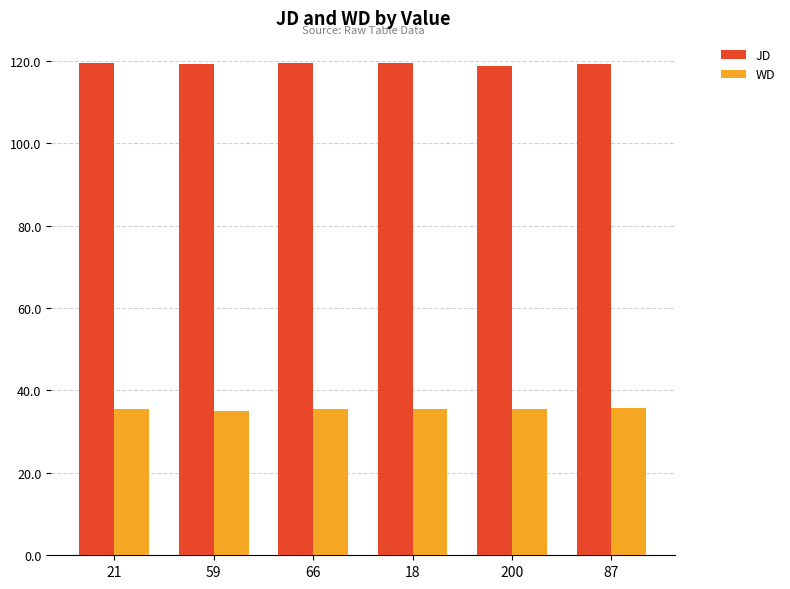

Does the chart contain stacked bars?

No